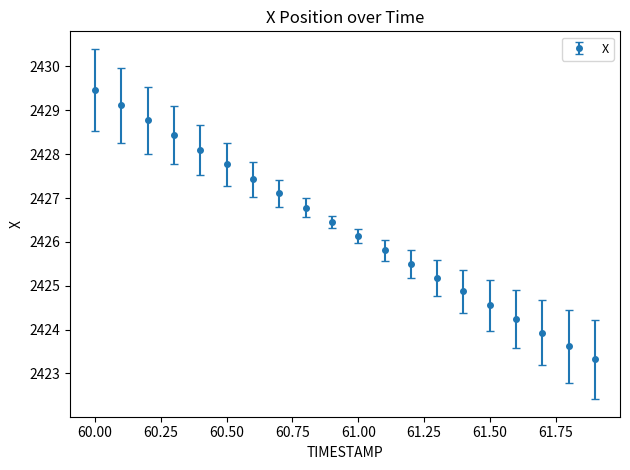

True or false: there are more than 1 points higher than both neighbors.

False